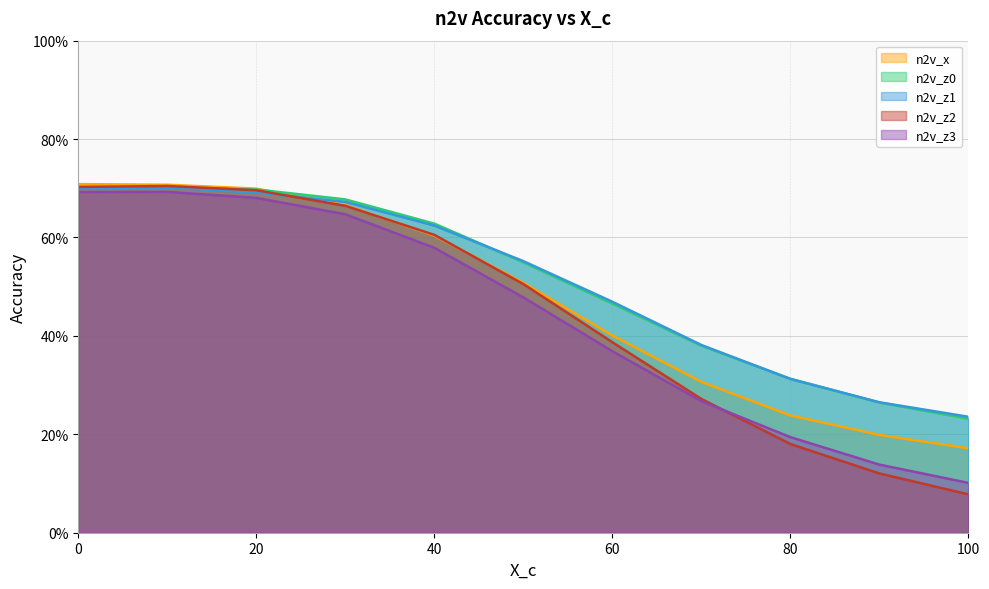

What is the total value across all series at 90?

1.0